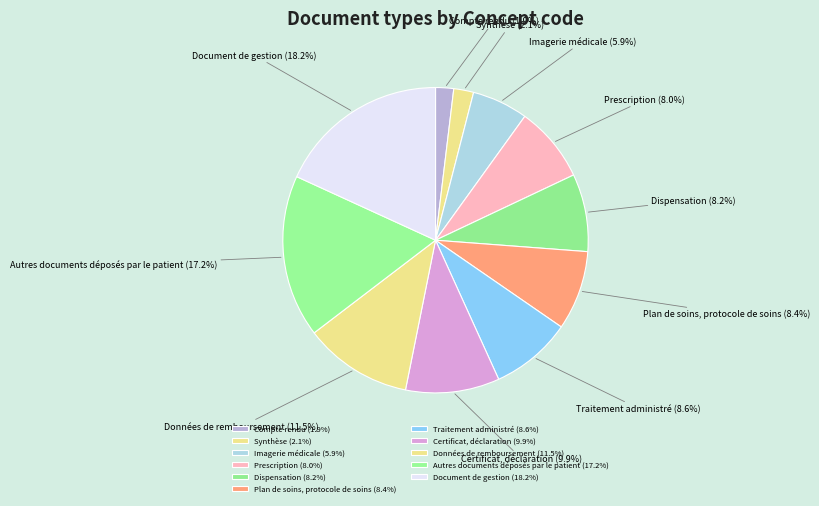

Does Document de gestion account for over 50% of the chart?

No